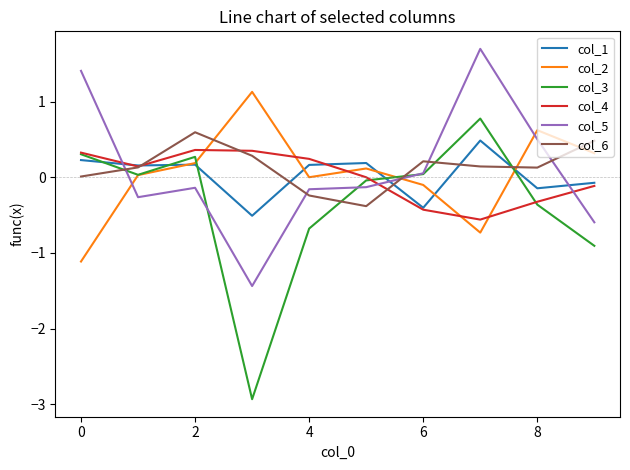

What is the smallest value displayed?

-2.9